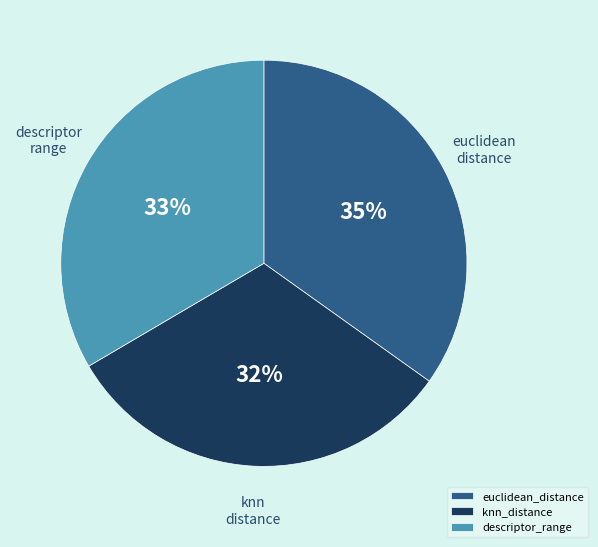

Do knn_distance and descriptor_range together represent more than half of the pie?

Yes